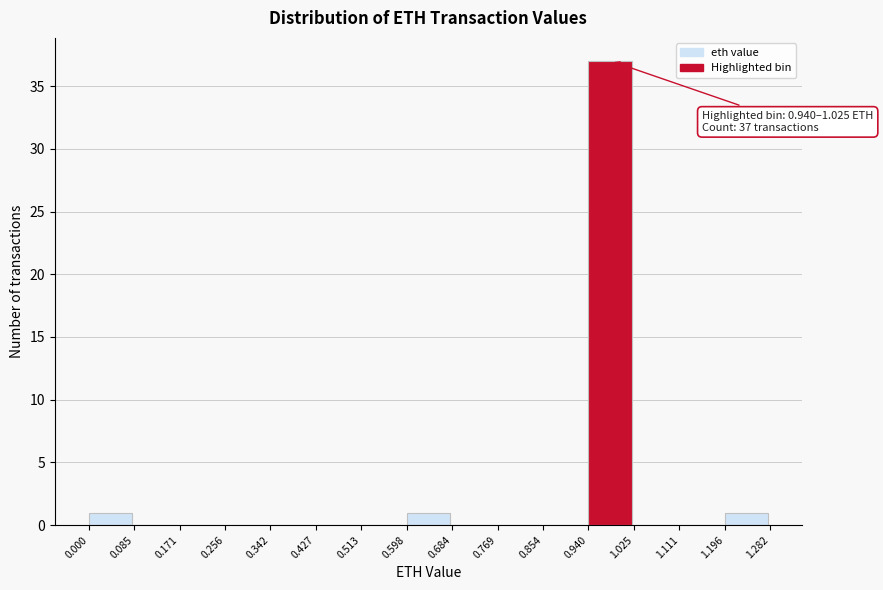

Over which range of the x-axis is the bar tallest?

0.940 to 1.025